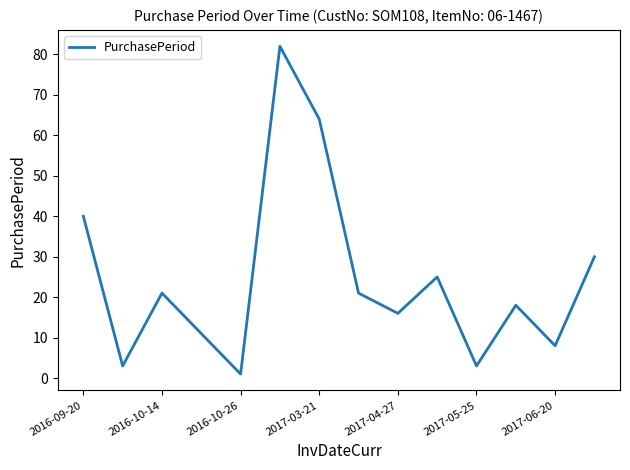

What is the difference between the maximum and minimum values?

81